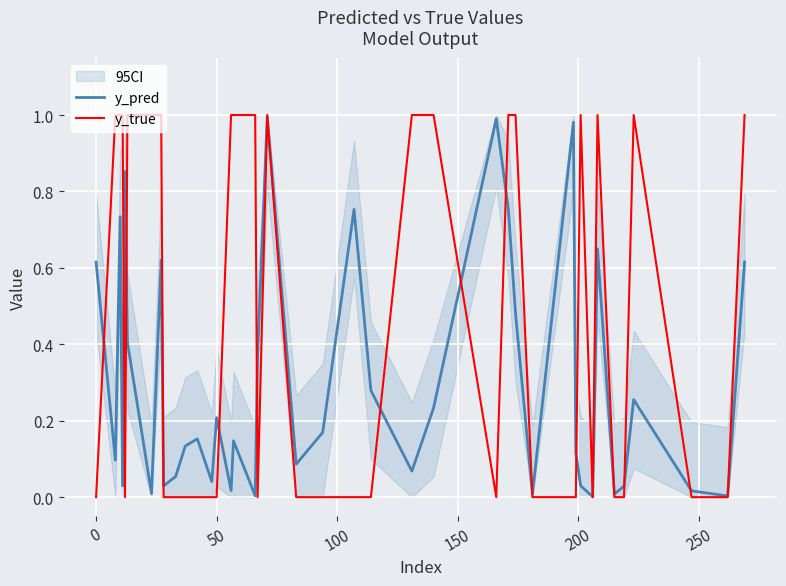

Which series has the largest range (max minus min)?

y_true